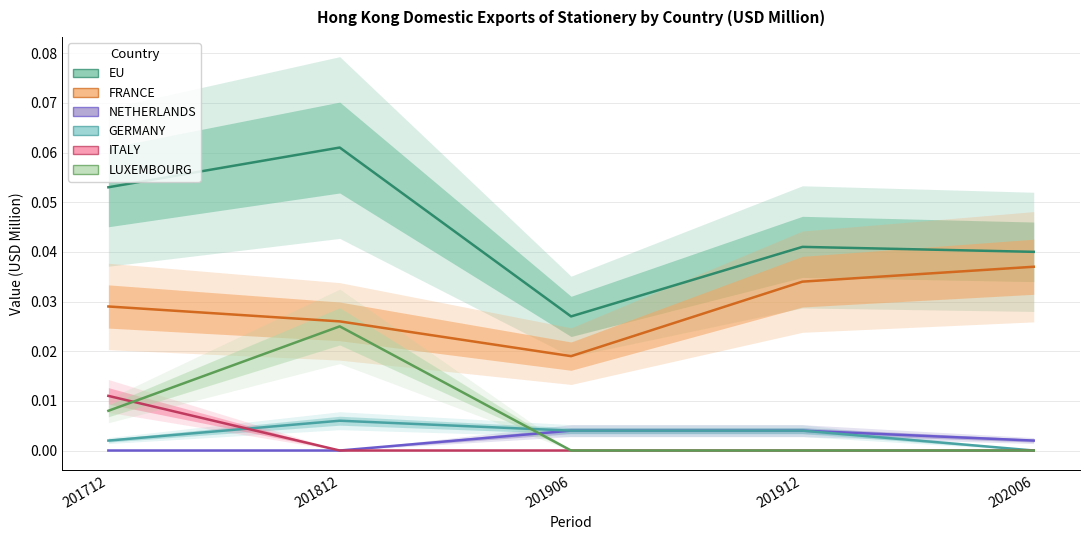

True or false: 201912 Value (USD M) and 201906 Value (USD M) cross at least once.

False